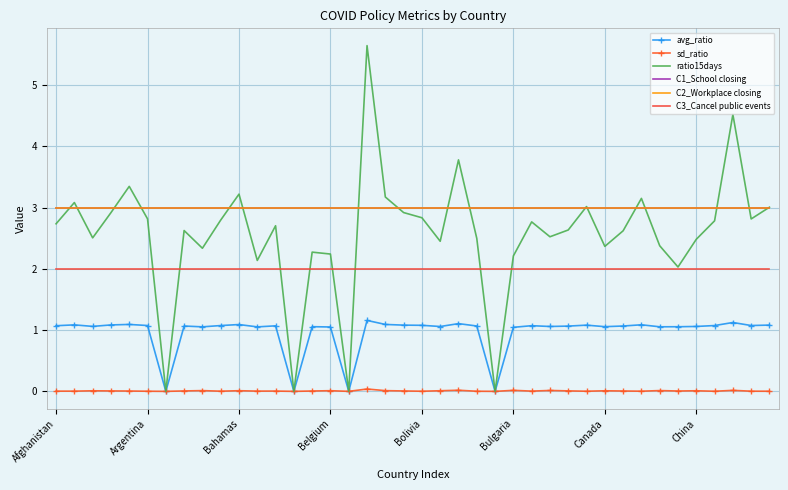

In avg_ratio, how many points are lower than both neighbors (excluding endpoints)?

12